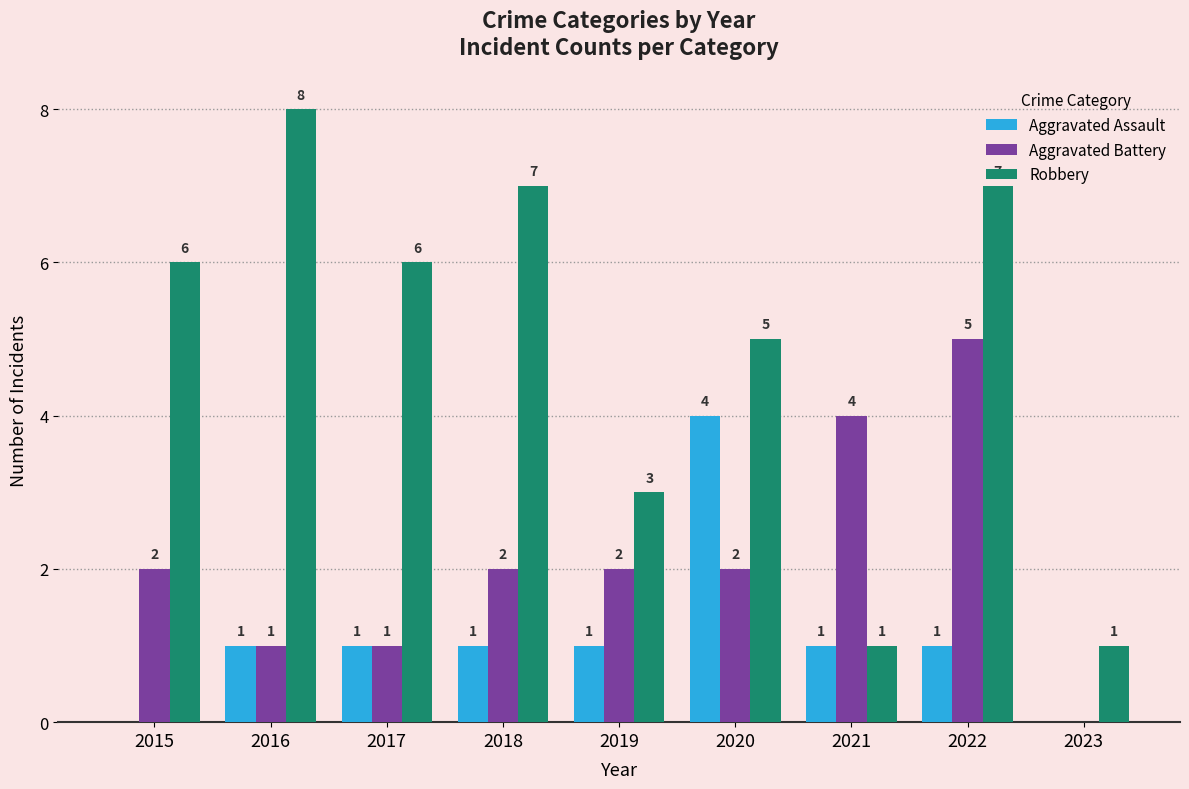

Which series changed the most between 2018 and 2020?

Aggravated Assault